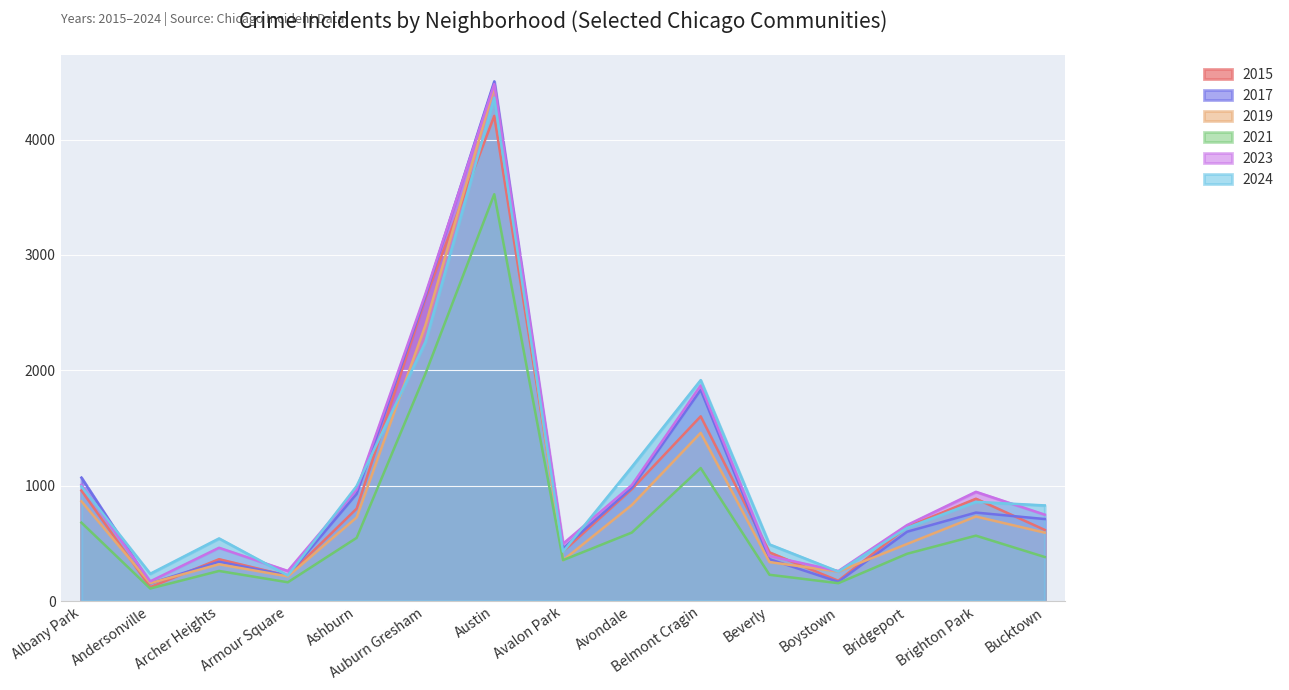

What is the smallest value displayed?

109